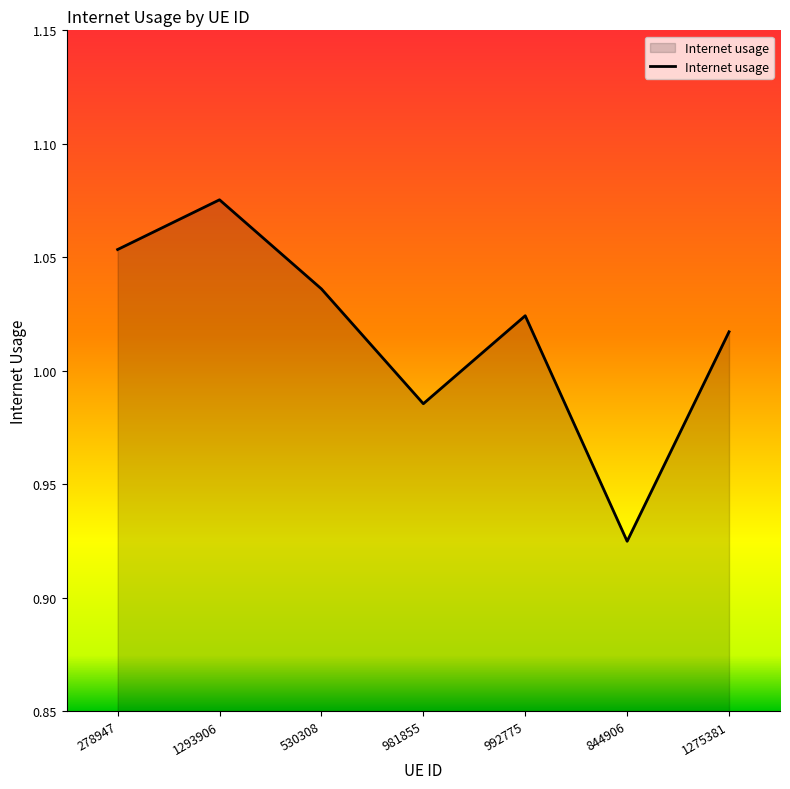

True or false: there are more than 1 points higher than both neighbors.

True